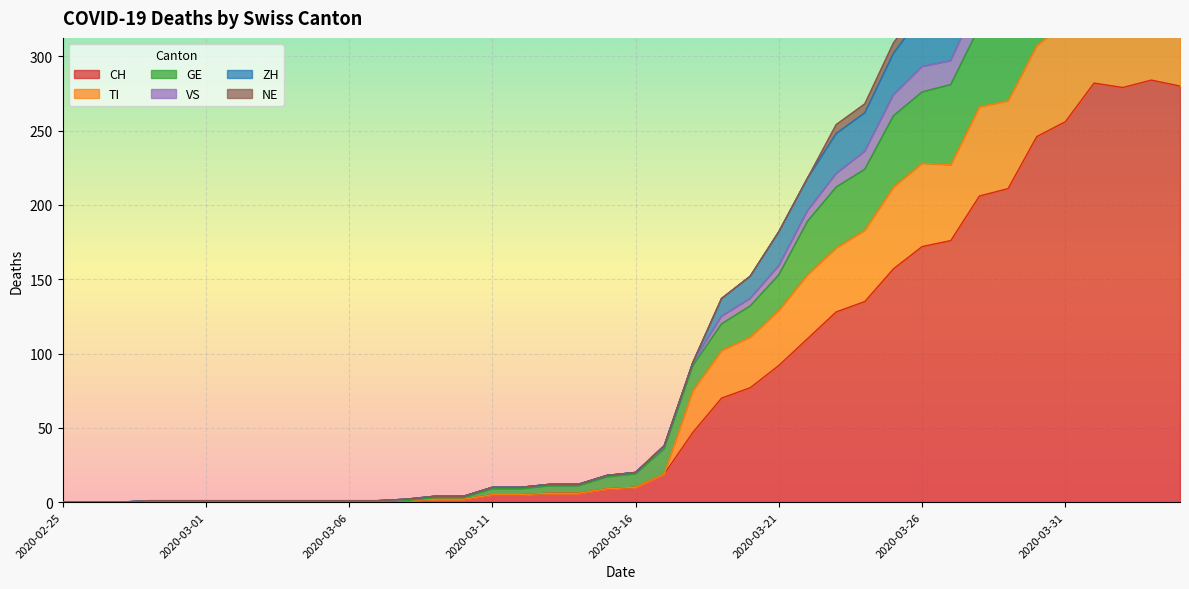

How many values in CH are above zero?

28